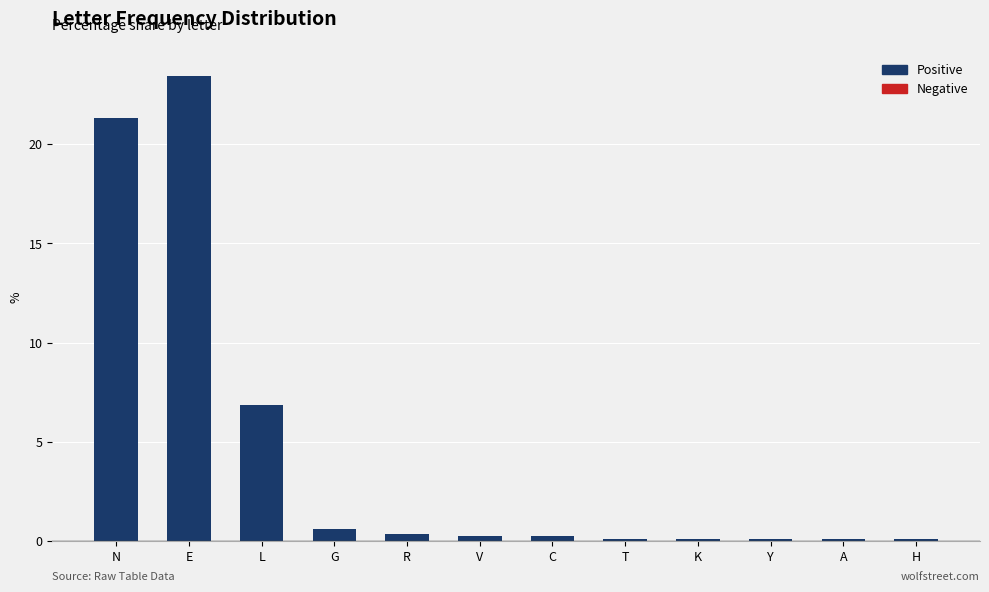

Which has a higher value, N or H?

N